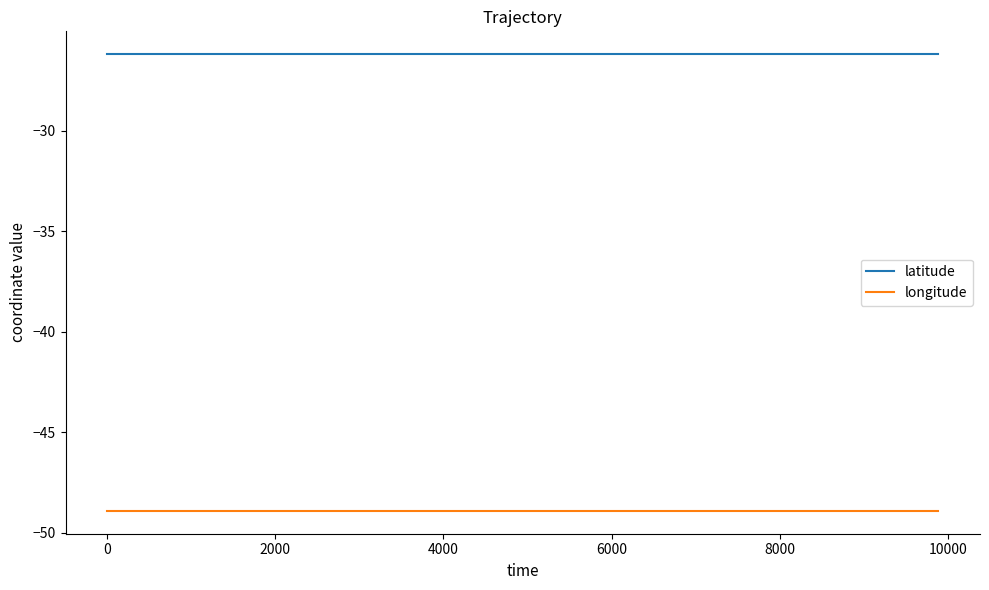

List the series in order of their overall mean, highest first.

latitude, longitude